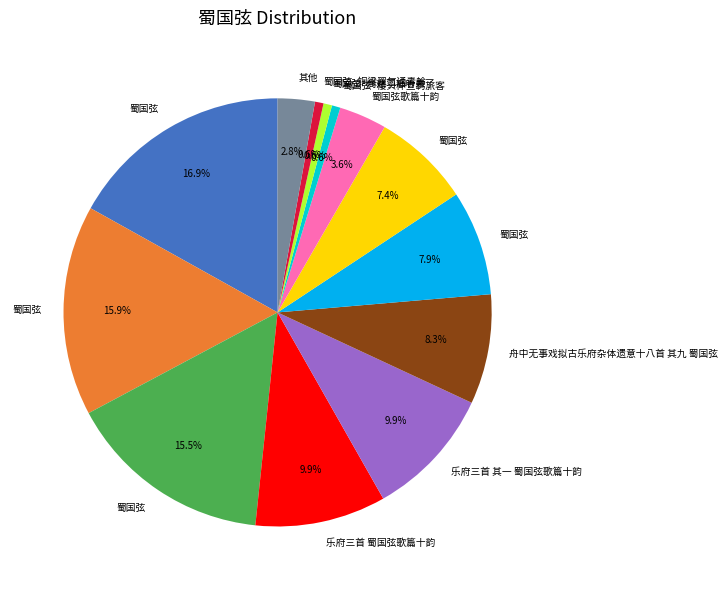

How many segments does this pie chart have?

13